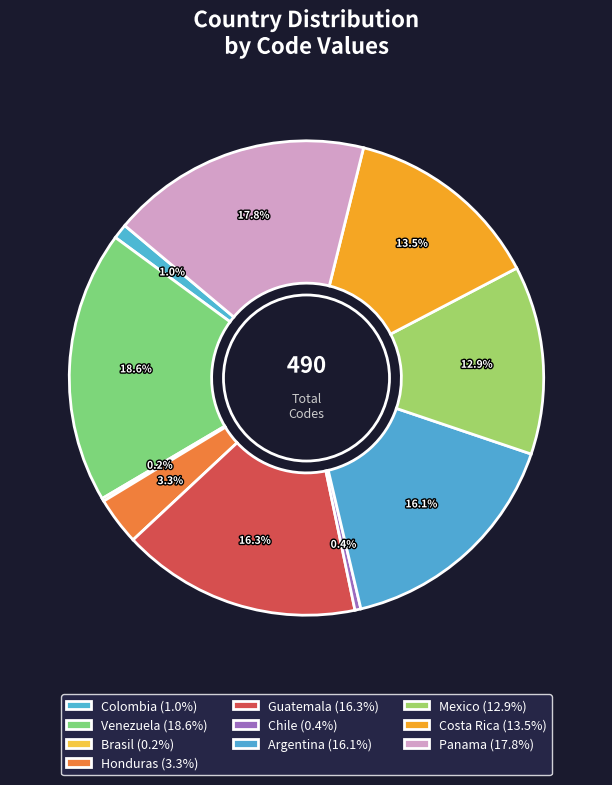

Which category has the smallest portion of the pie?

Brasil